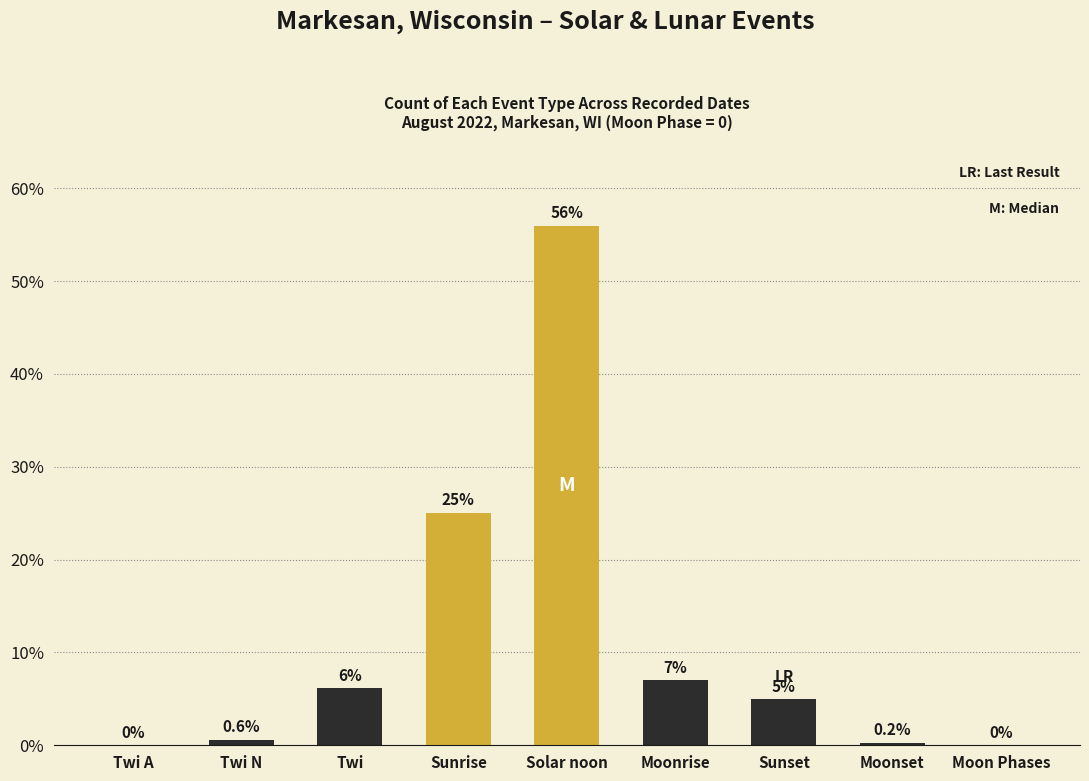

Which category has the highest value across all series?

Solar noon